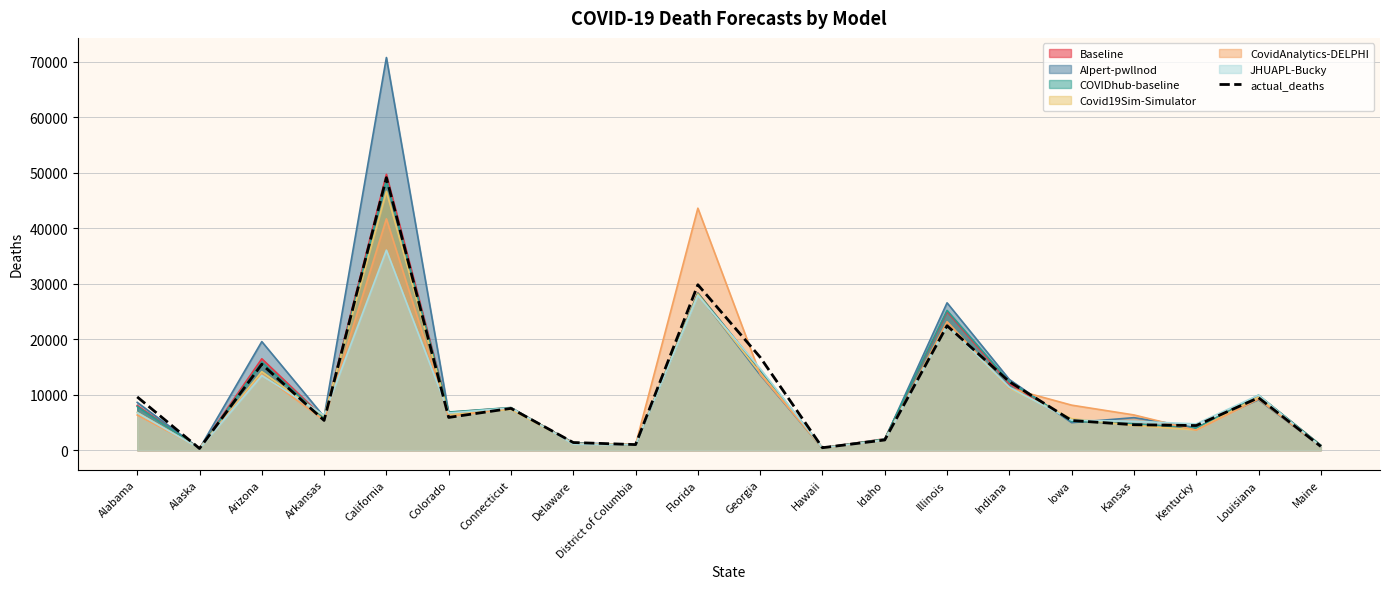

List the labels in order of value, smallest first.

Alaska, Hawaii, Maine, District of Columbia, Delaware, Idaho, Kentucky, Kansas, Iowa, Arkansas, Colorado, Connecticut, Louisiana, Alabama, Indiana, Arizona, Georgia, Illinois, Florida, California